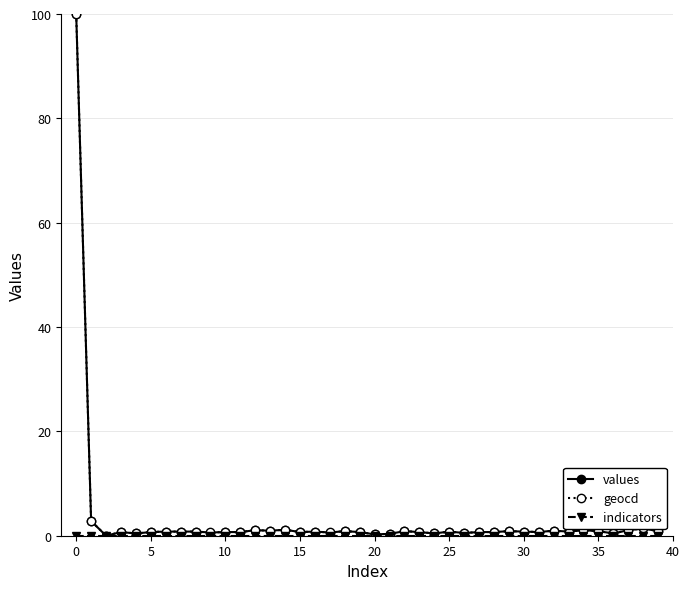

True or false: values has more than 0 points higher than both neighbors.

True